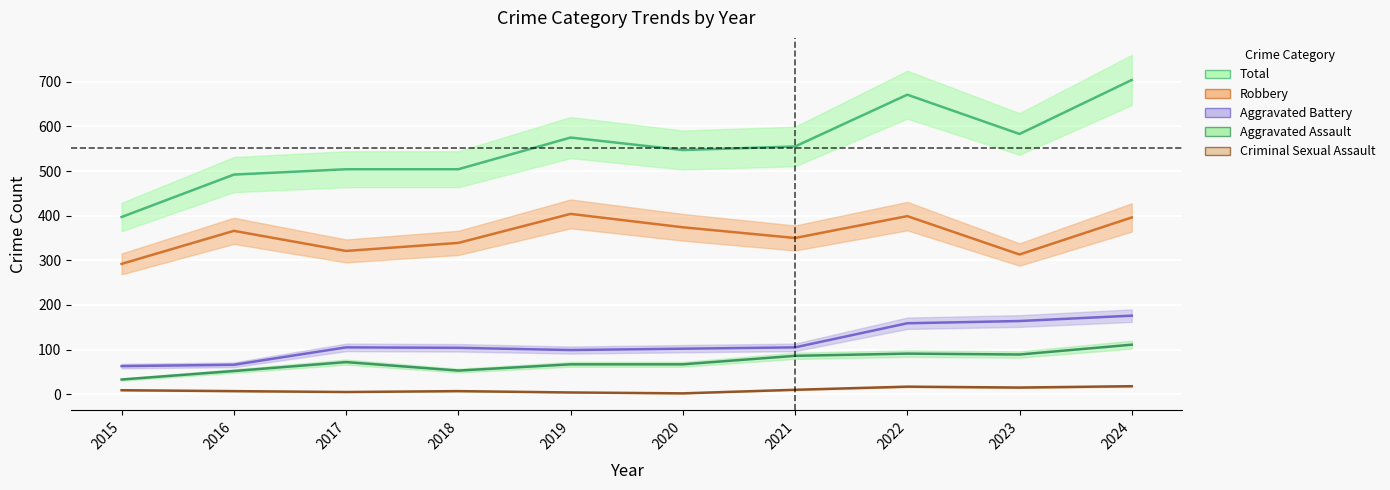

Reading left to right, list all the values displayed in this chart.

Aggravated Assault: 33	52	72	53	67	67	86	91	89	111
Aggravated Battery: 63	66	105	104	99	102	105	159	164	176
Criminal Sexual Assault: 9	7	5	7	4	2	10	17	15	18
Robbery: 292	366	321	339	404	374	350	399	313	396
Total: 397	492	504	504	575	547	555	671	583	704